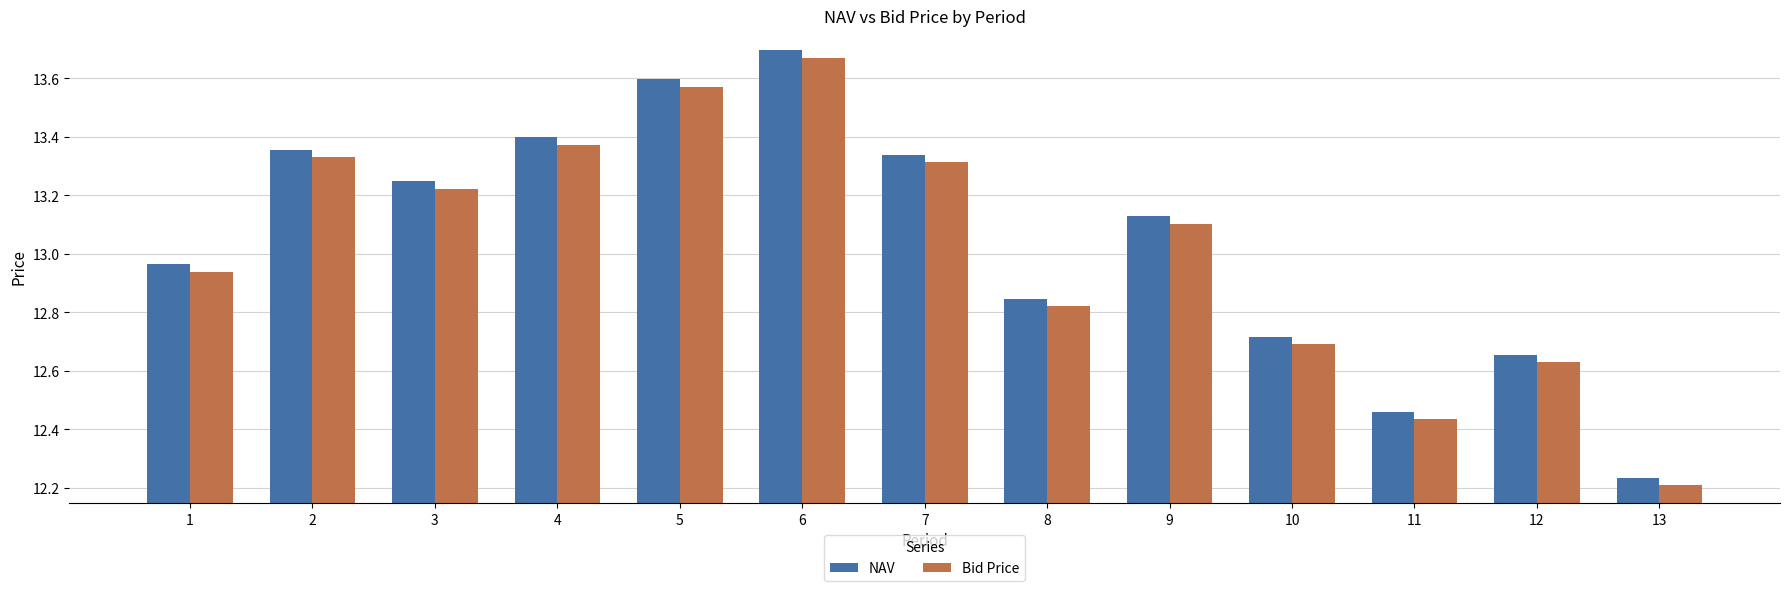

What is the total value across all series at 6?

27.4